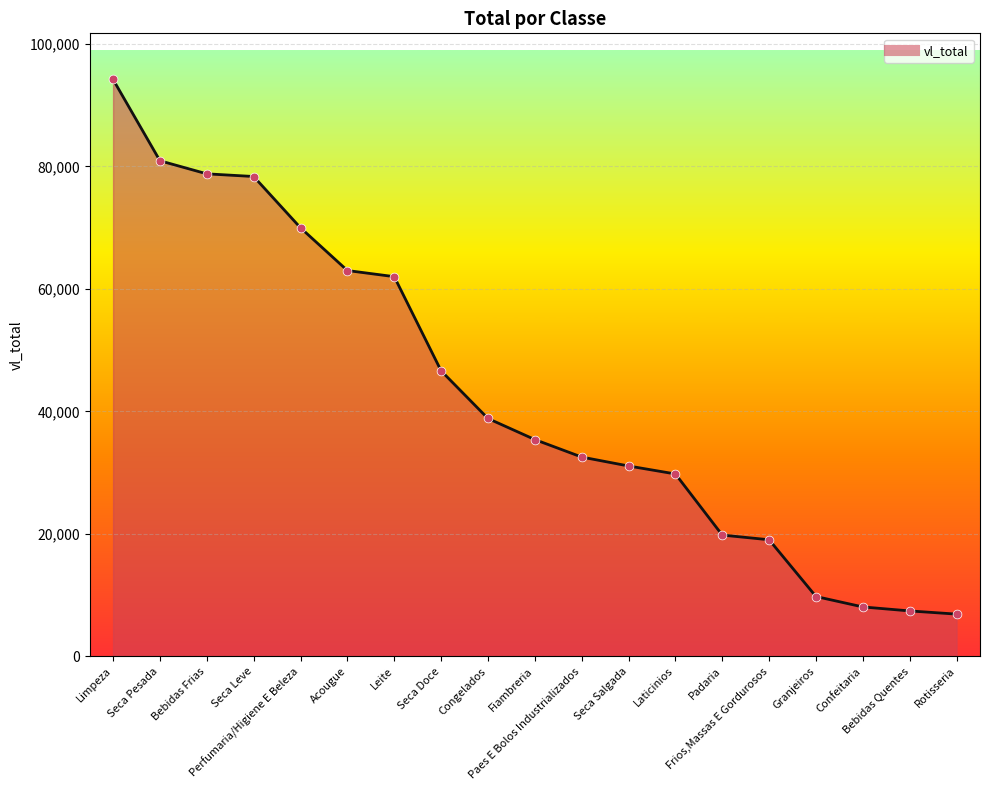

Between Congelados and Seca Leve, which is larger?

Seca Leve